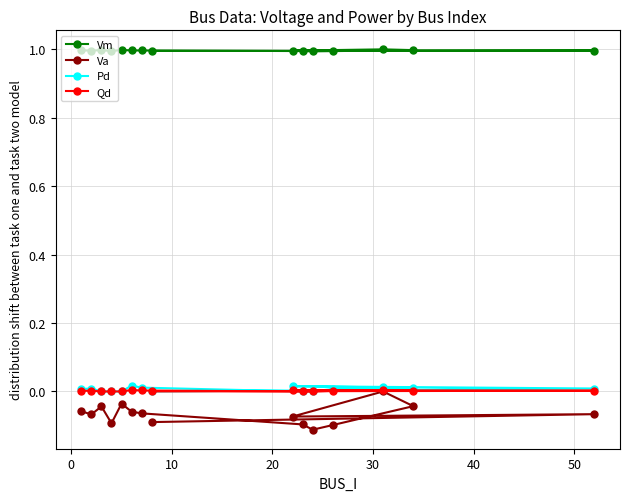

How many data points does each series have?

15